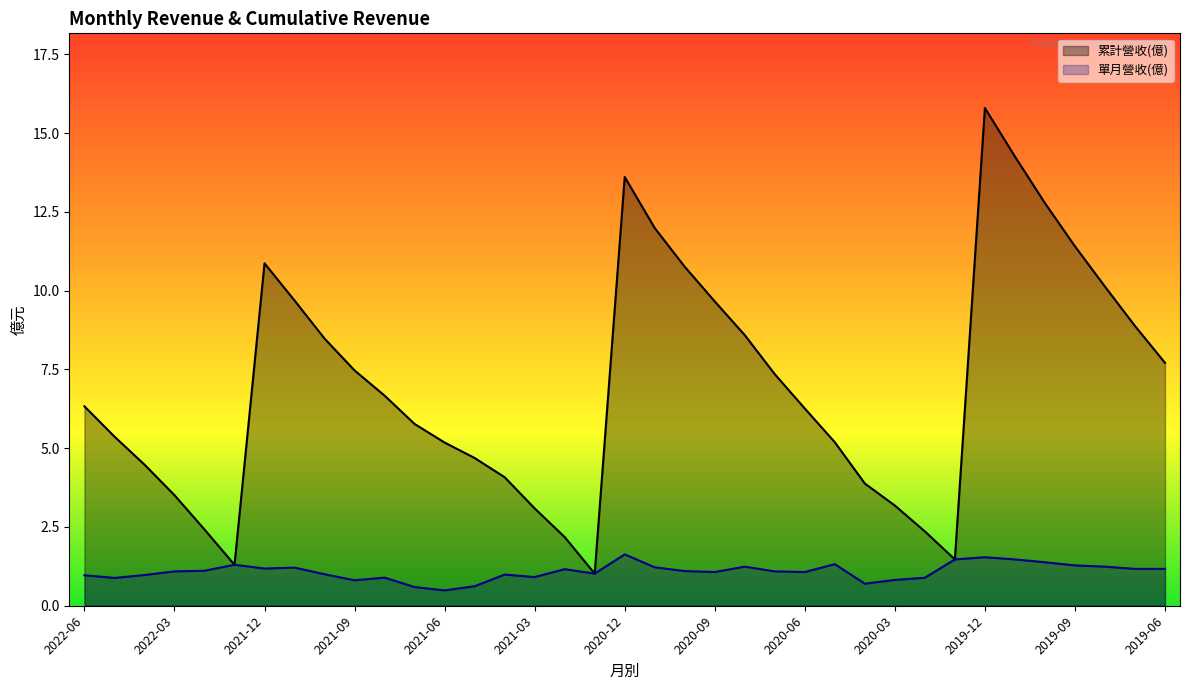

Rank the categories by 累計營收(億) value from highest to lowest.

2019-12, 2019-11, 2020-12, 2019-10, 2020-11, 2019-09, 2021-12, 2020-10, 2019-08, 2021-11, 2020-09, 2019-07, 2020-08, 2021-10, 2019-06, 2021-09, 2020-07, 2021-08, 2022-06, 2020-06, 2021-07, 2022-05, 2020-05, 2021-06, 2021-05, 2022-04, 2021-04, 2020-04, 2022-03, 2020-03, 2021-03, 2022-02, 2020-02, 2021-02, 2020-01, 2022-01, 2021-01